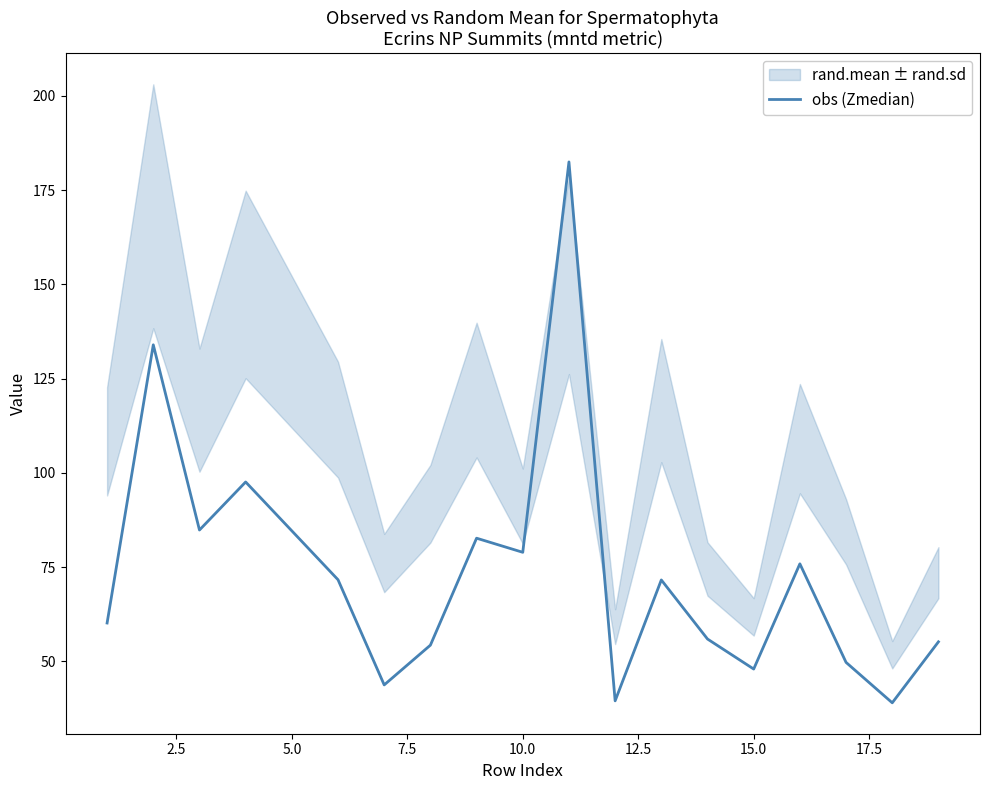

True or false: the data has more than 0 interior local peaks.

True